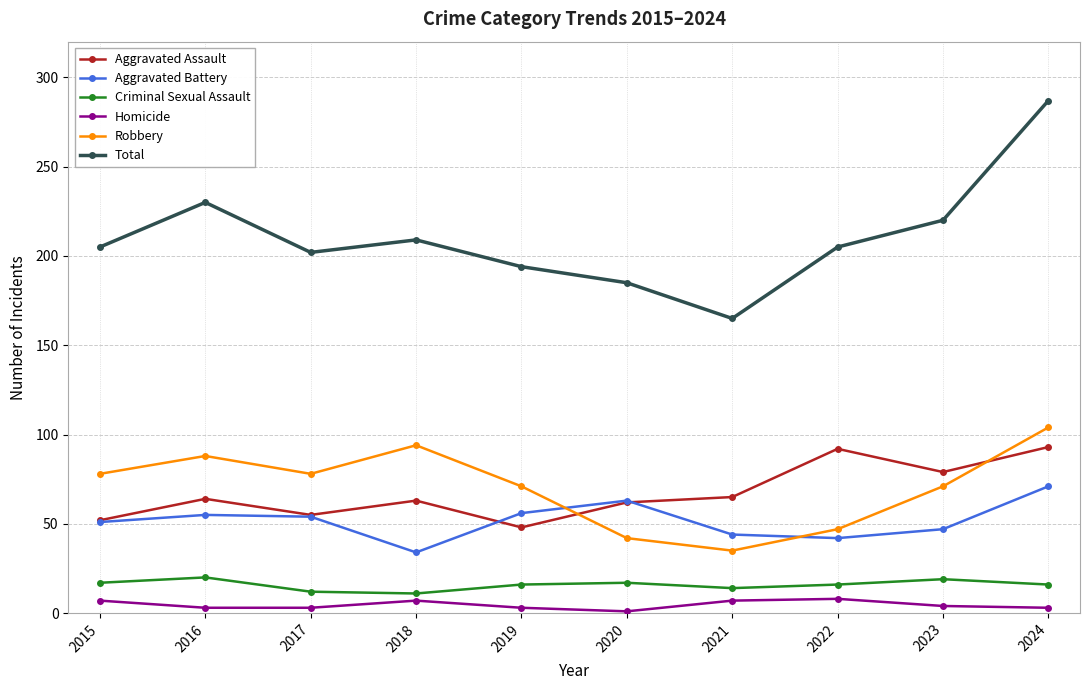

Which category has the lowest value in the Robbery series?

2021